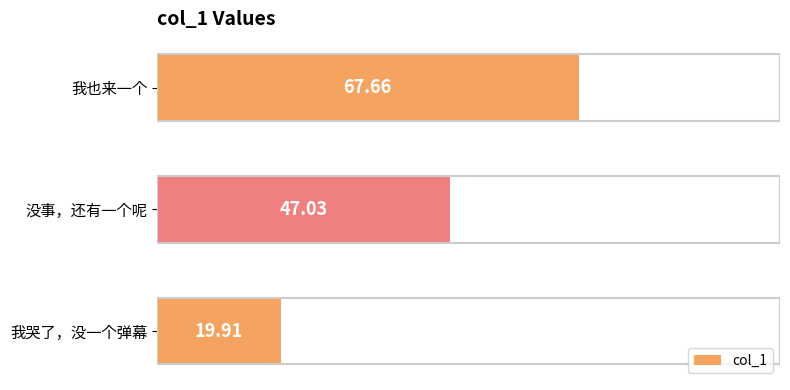

At which category does the chart reach its peak across all series?

我也来一个